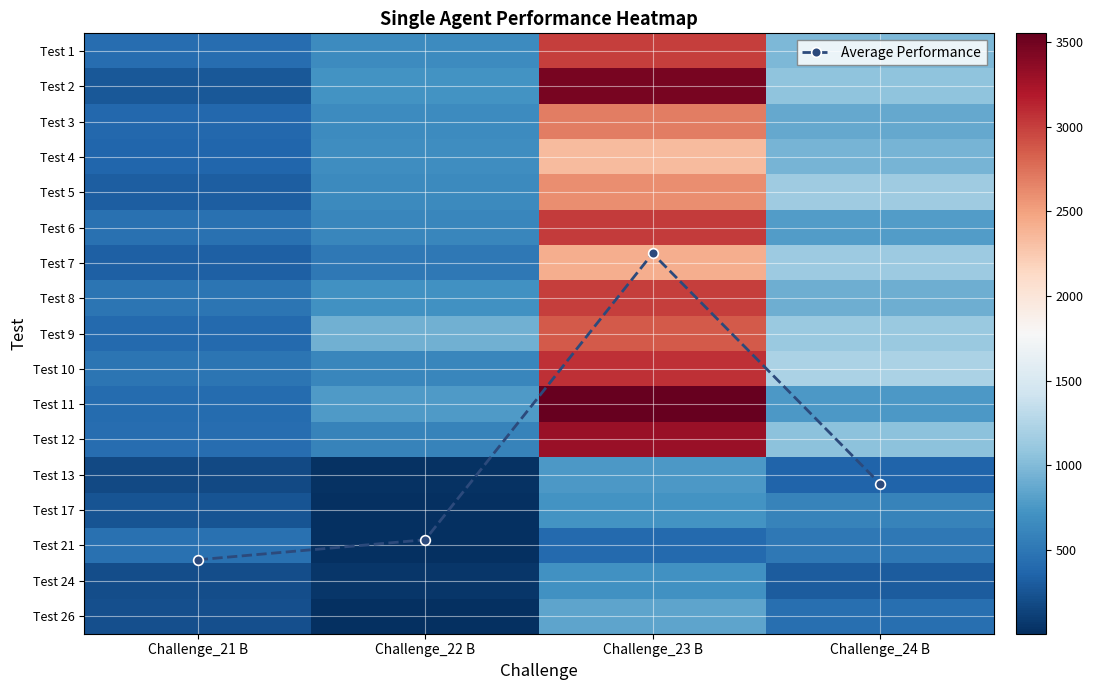

At which label is Test 6 closest to 1735?

Challenge_24 B